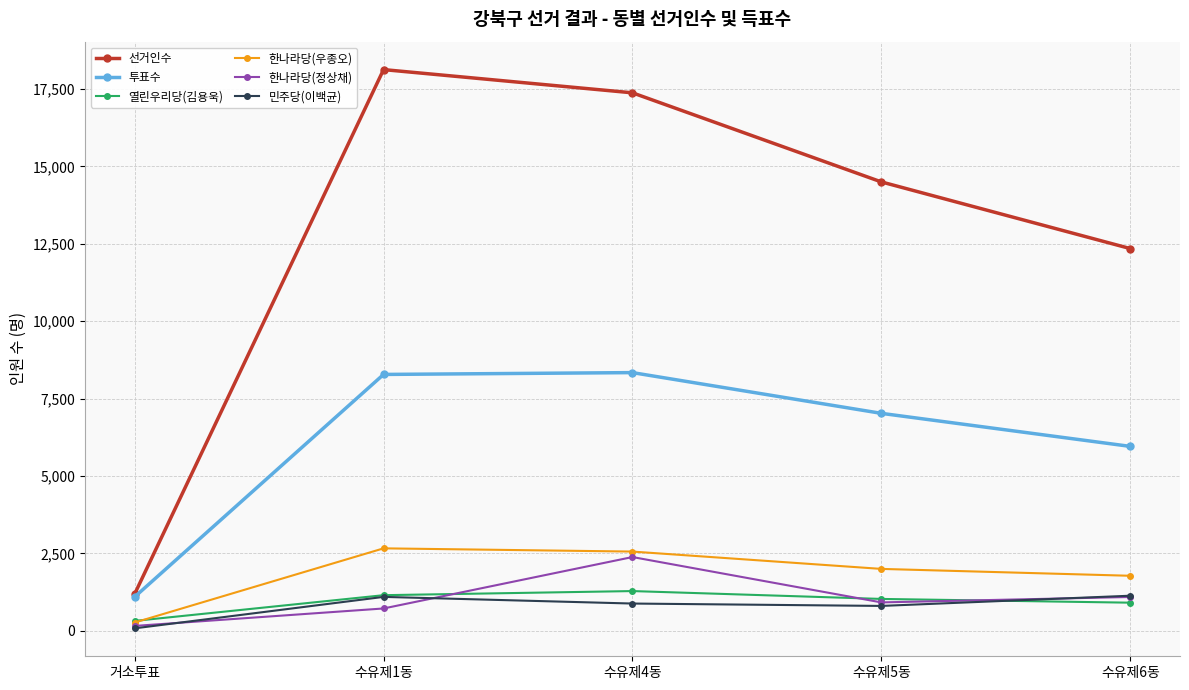

What is the greatest value displayed?

18129